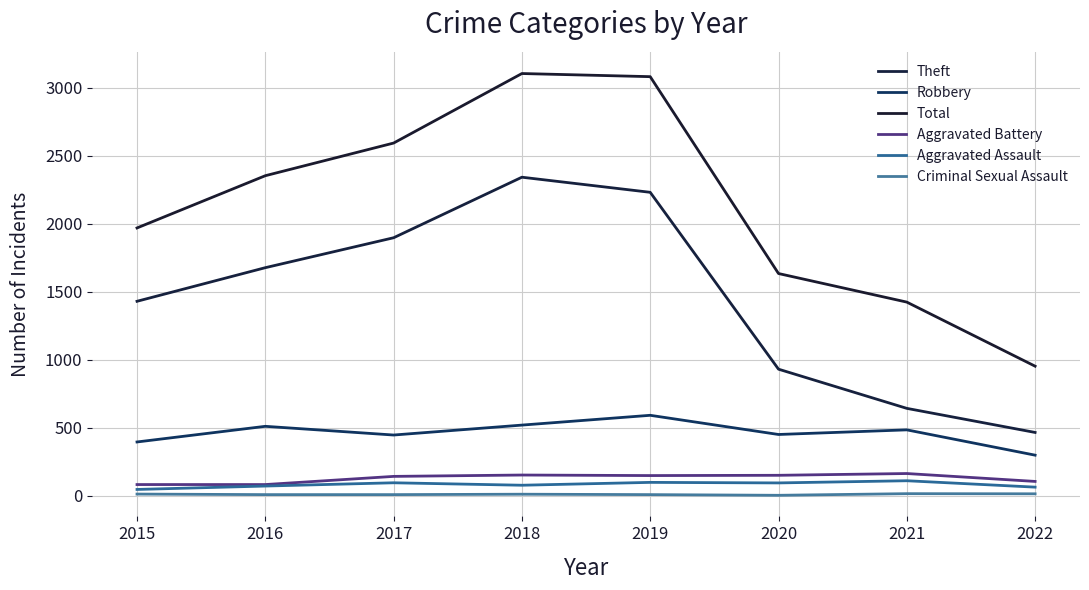

The value of Criminal Sexual Assault at 2017 is 8. True or false?

True